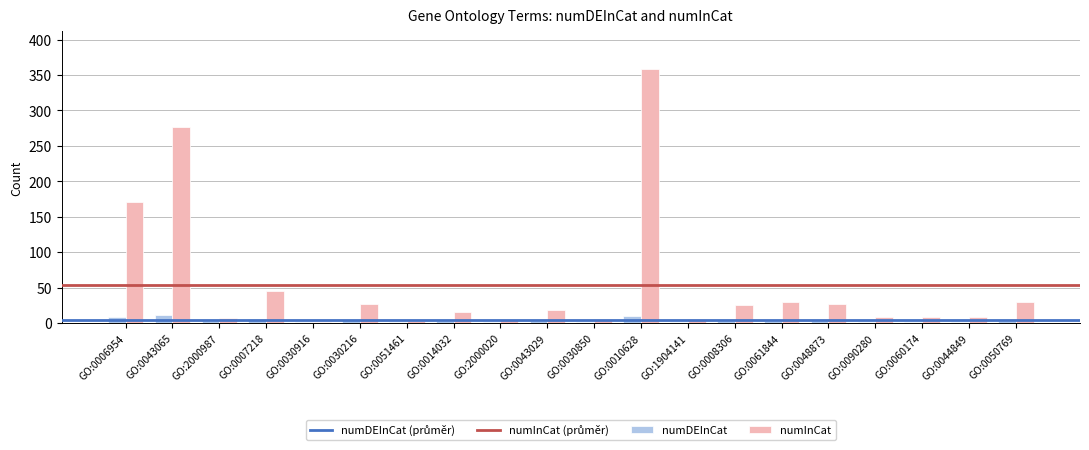

What value does the numInCat series have at GO:0030216, to the nearest 50?

50